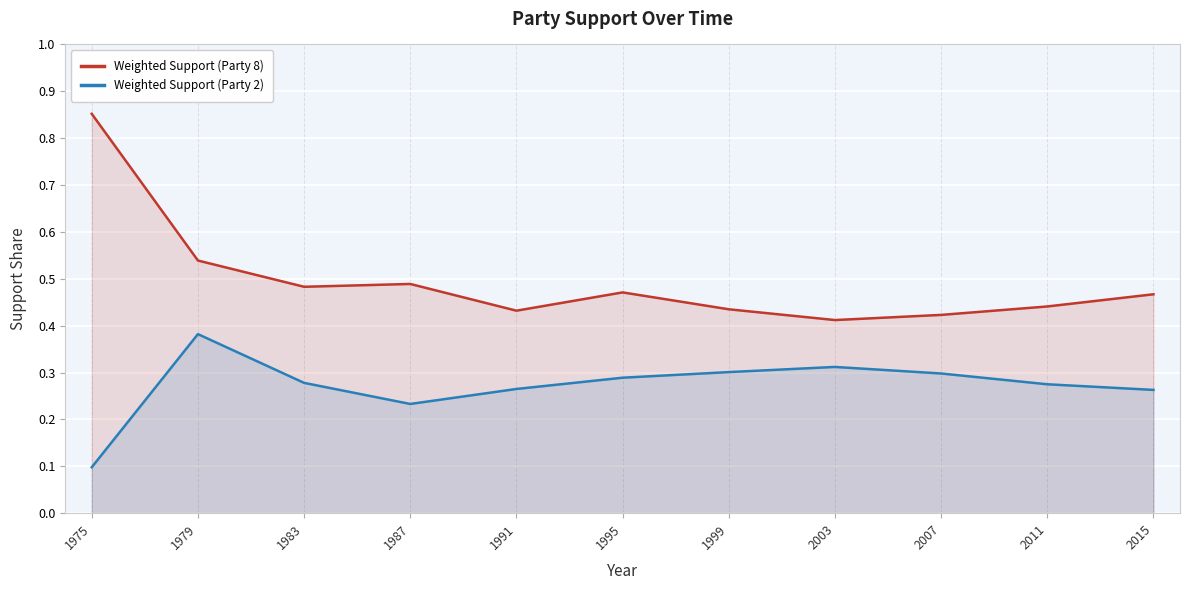

Rank the series by their average value, from lowest to highest.

Weighted Support (Party 2), Weighted Support (Party 8)